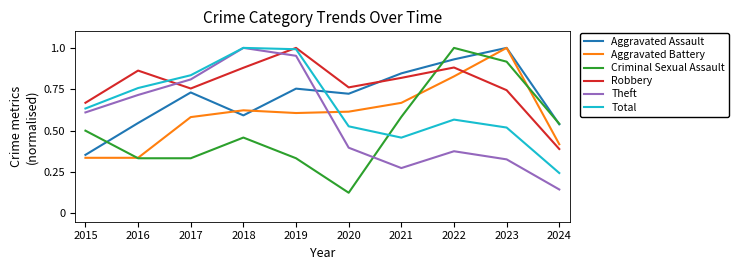

Where is Theft nearest to the value 0?

2024